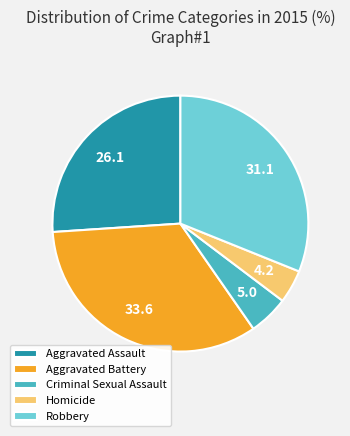

True or false: Robbery accounts for 22% of the total.

False